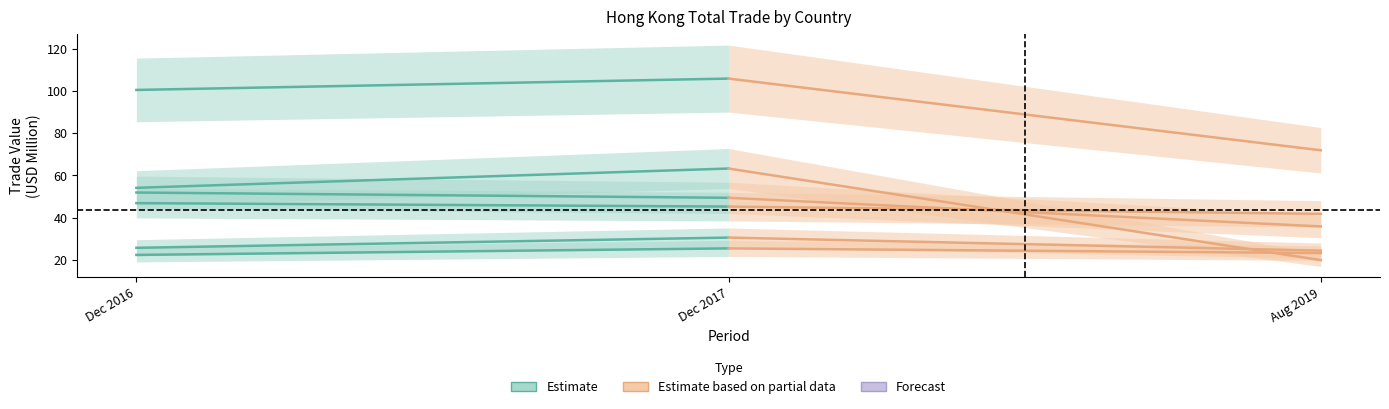

List the series in order of their peak value, lowest first.

SWITZERLAND, MACAU SAR, ITALY, FRANCE, U S A, CHINA